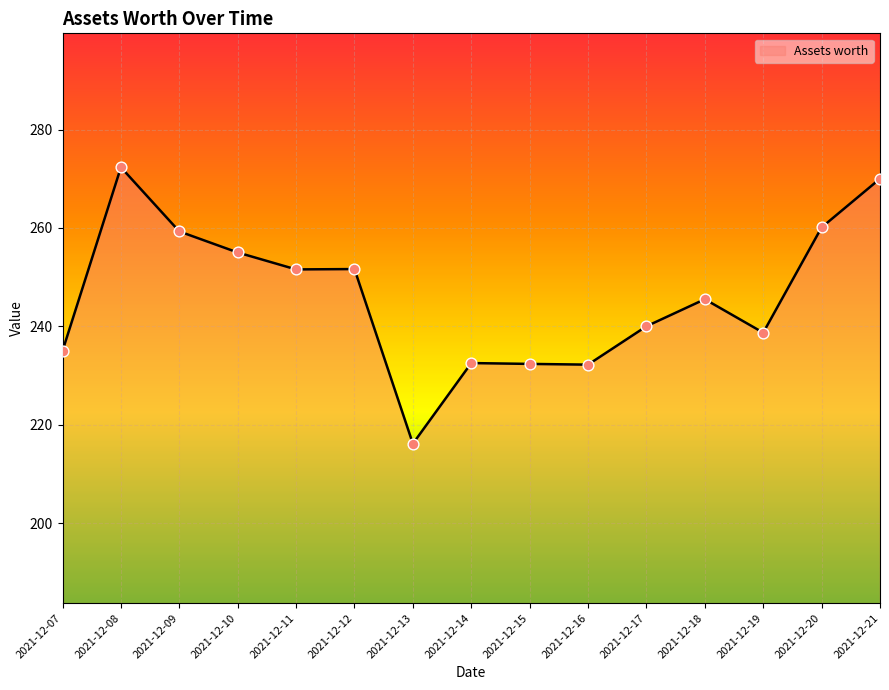

Between 2021-12-20 and 2021-12-12, which is larger?

2021-12-20